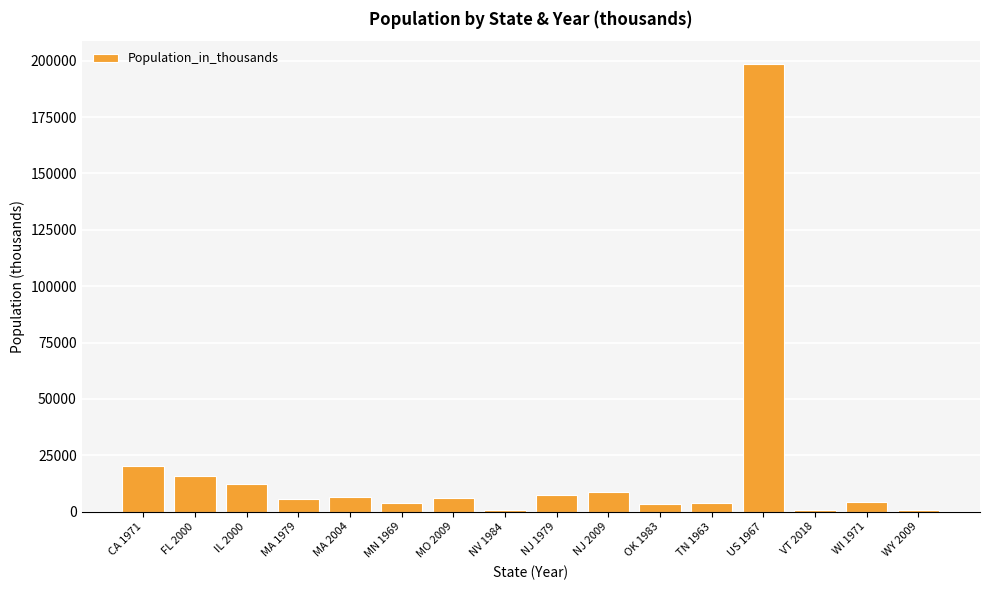

At which category does the chart reach its peak across all series?

US 1967